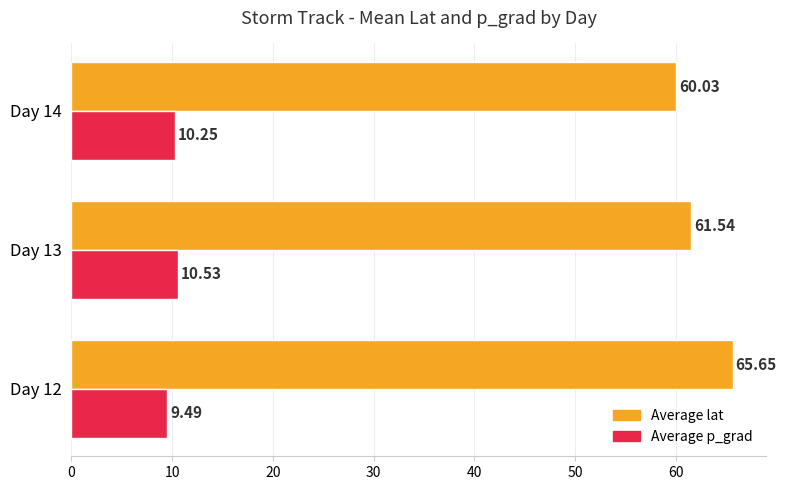

Rank the categories by Average p_grad value from lowest to highest.

Day 12, Day 14, Day 13